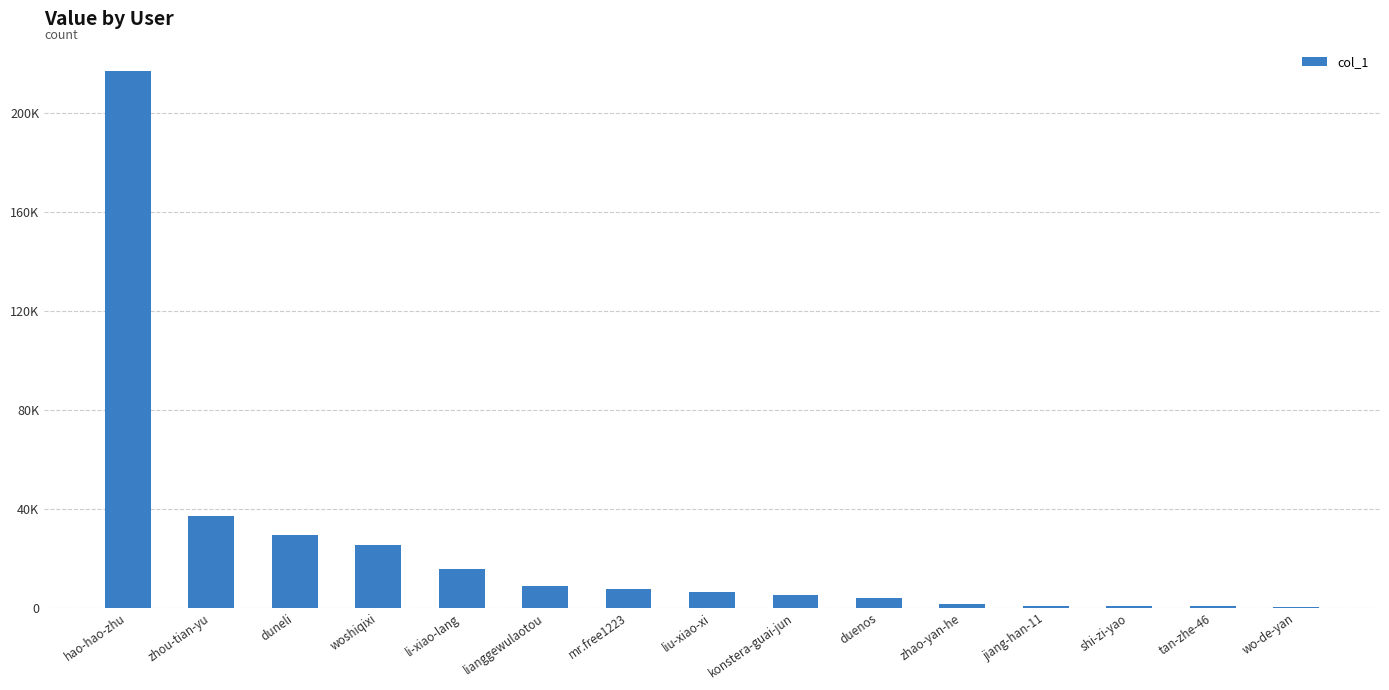

The chart shows a value of 15580 at li-xiao-lang. True or false?

True